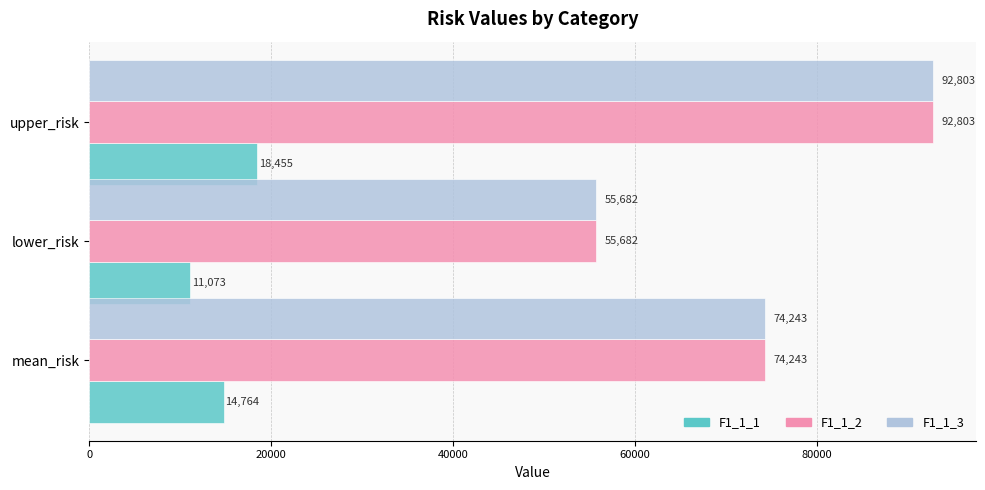

How many data points does each series have?

3